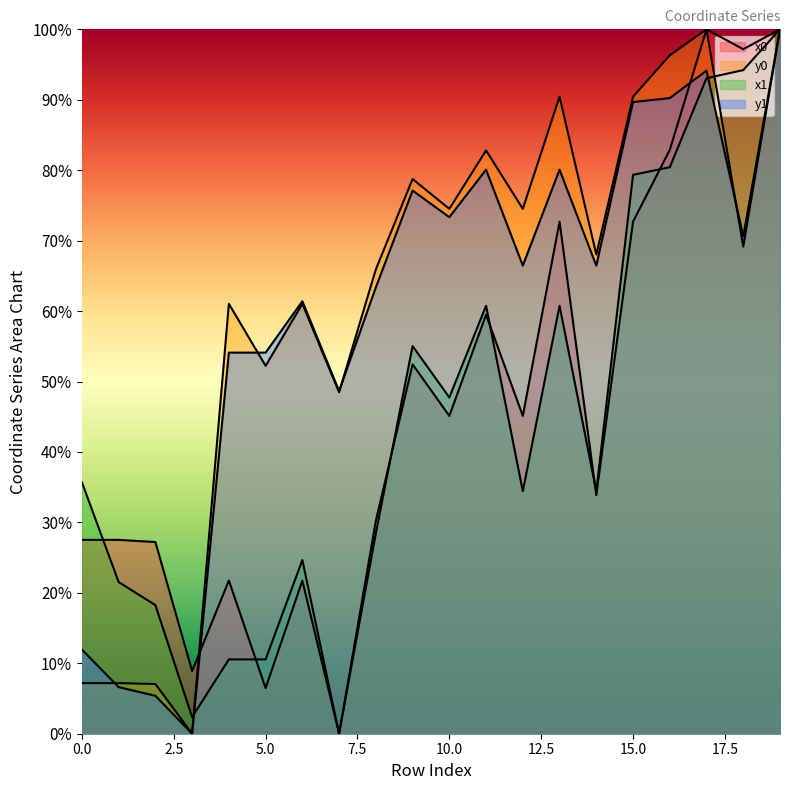

What is the difference between the highest and lowest values at 4?

50.5